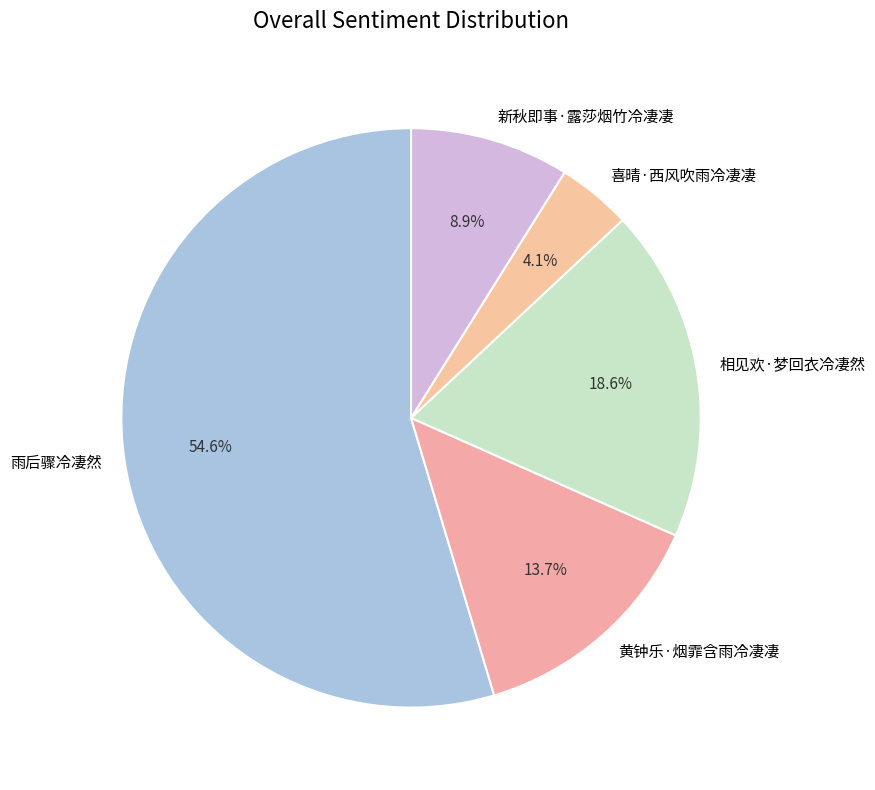

True or false: 喜晴·西风吹雨冷凄凄 accounts for 11% of the total.

False